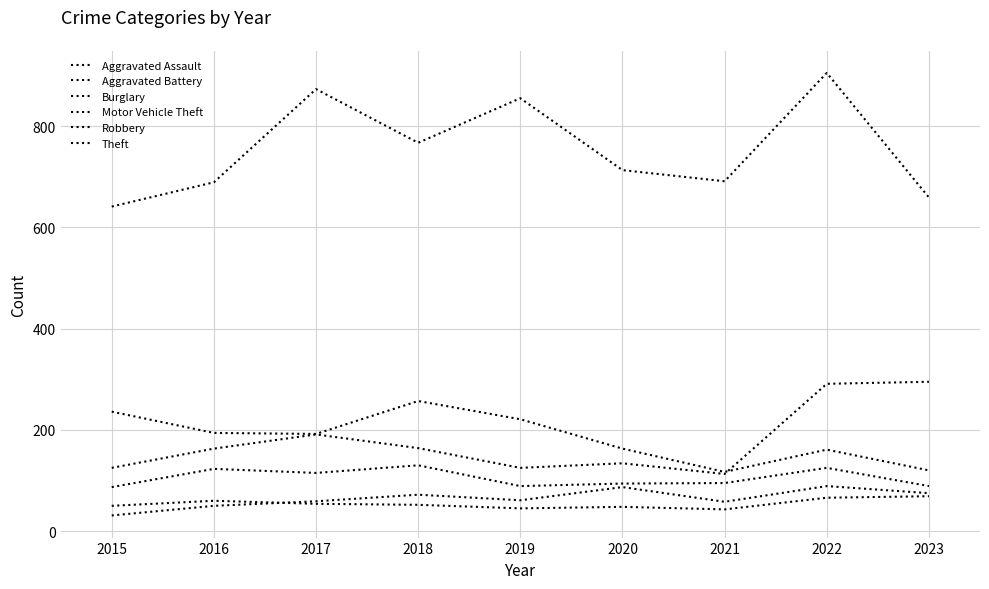

True or false: Motor Vehicle Theft and Aggravated Battery intersect in this chart.

False